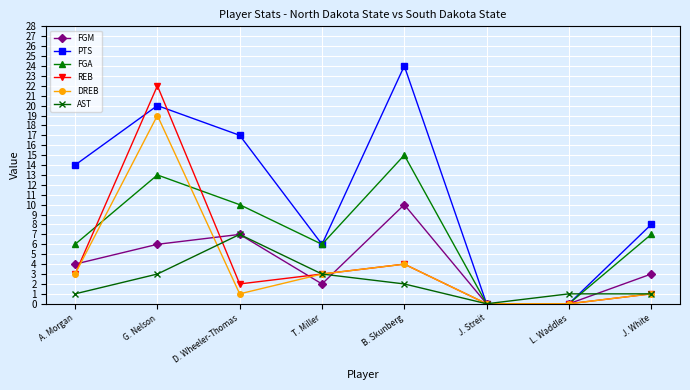

What is the label of the 6th point from the left?

J. Streit